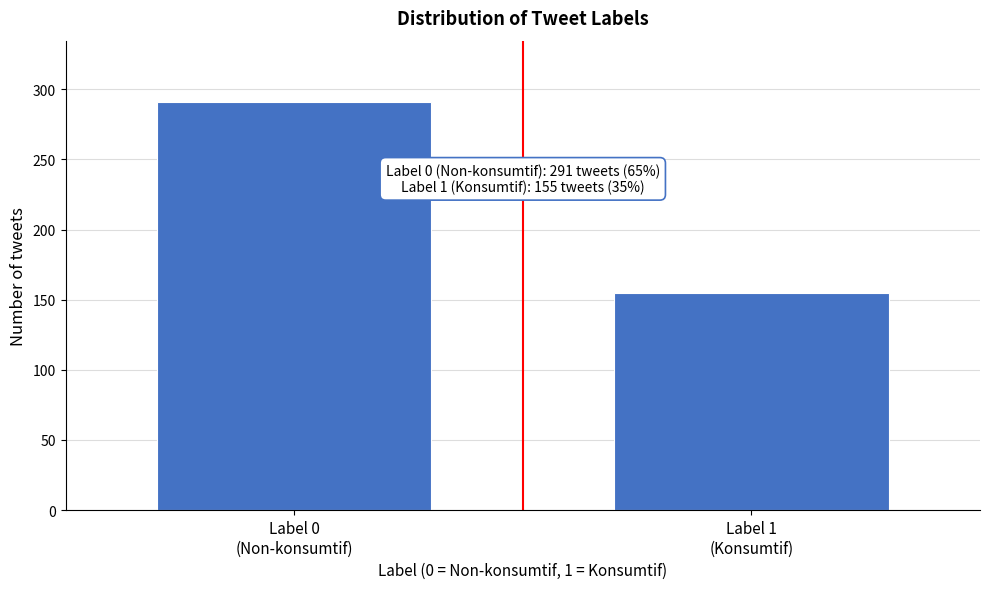

Reading left to right, extract all data points from this chart.

291	155